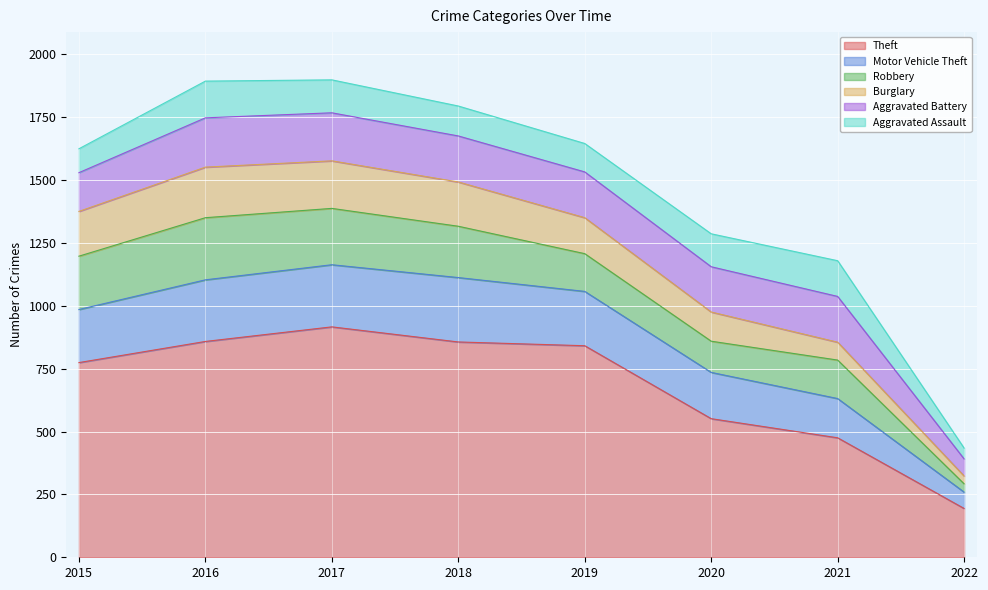

What is the value of the Theft point at the 7th from the left?

475